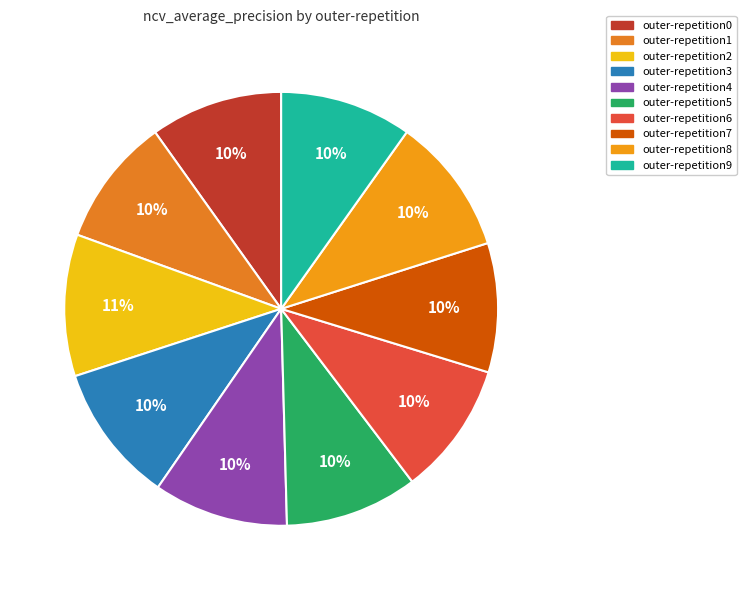

The outer-repetition5 slice represents 20% of the pie. True or false?

False